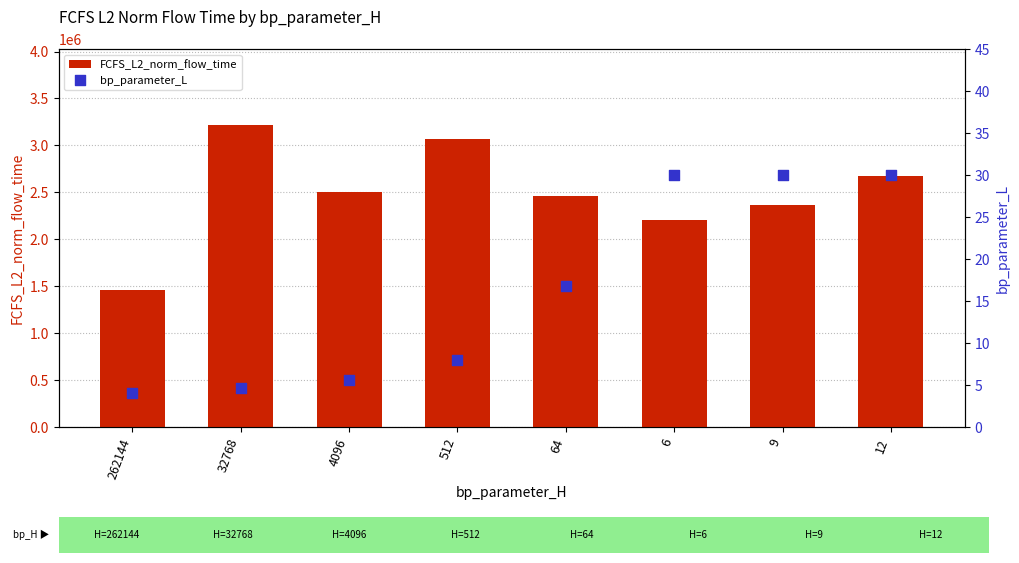

What is the total value across all series at 12?

2677153.3